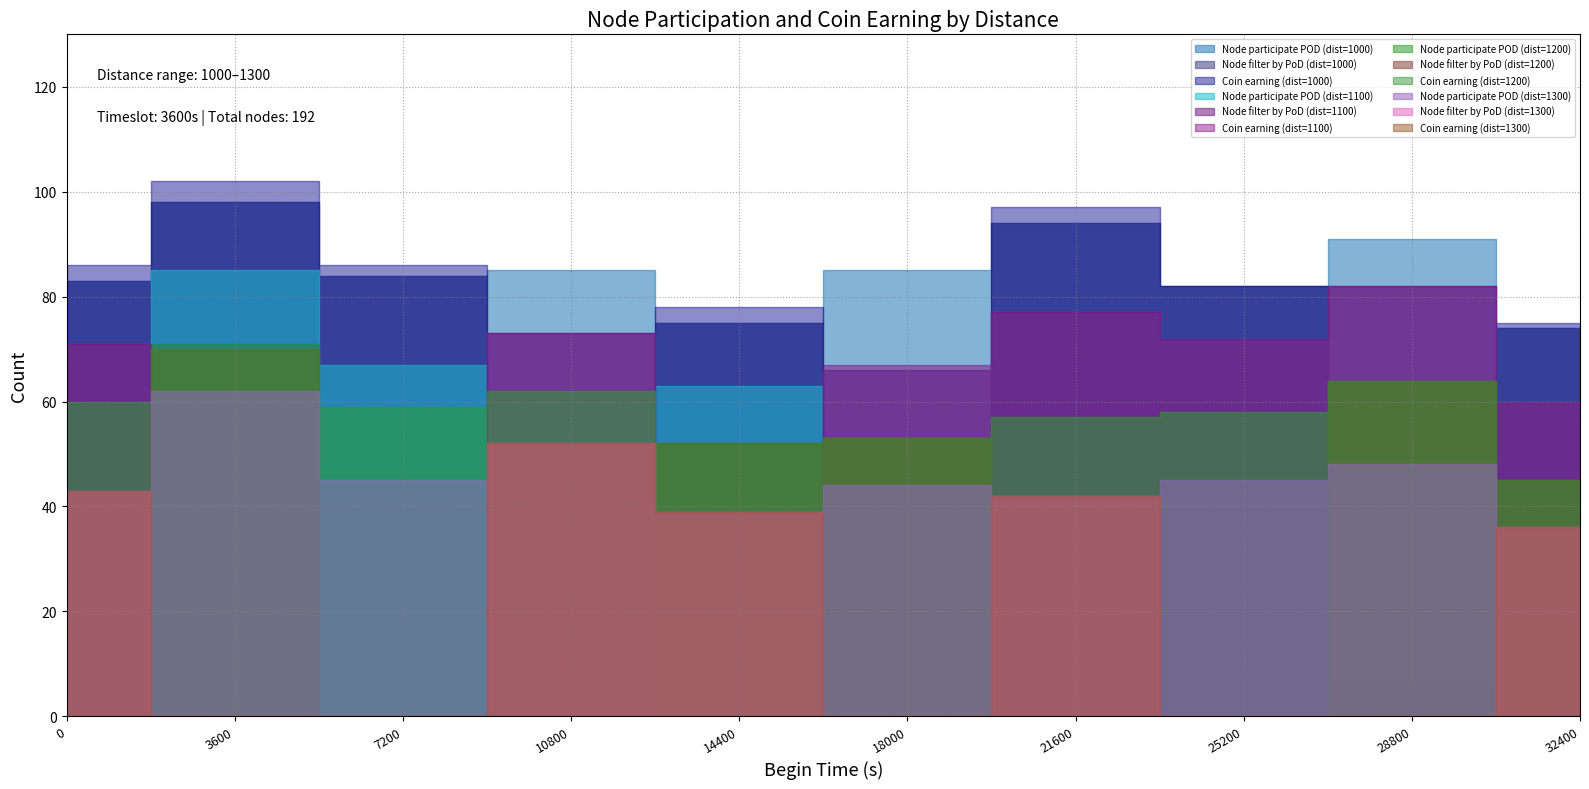

What is the highest value of the Total coin series?

102